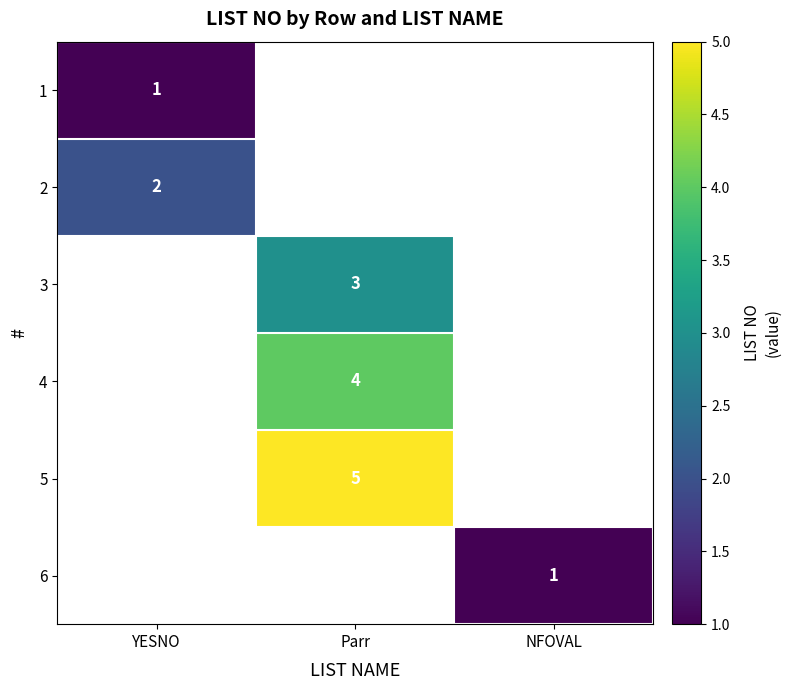

The value of 4 at Parr is 4. True or false?

True